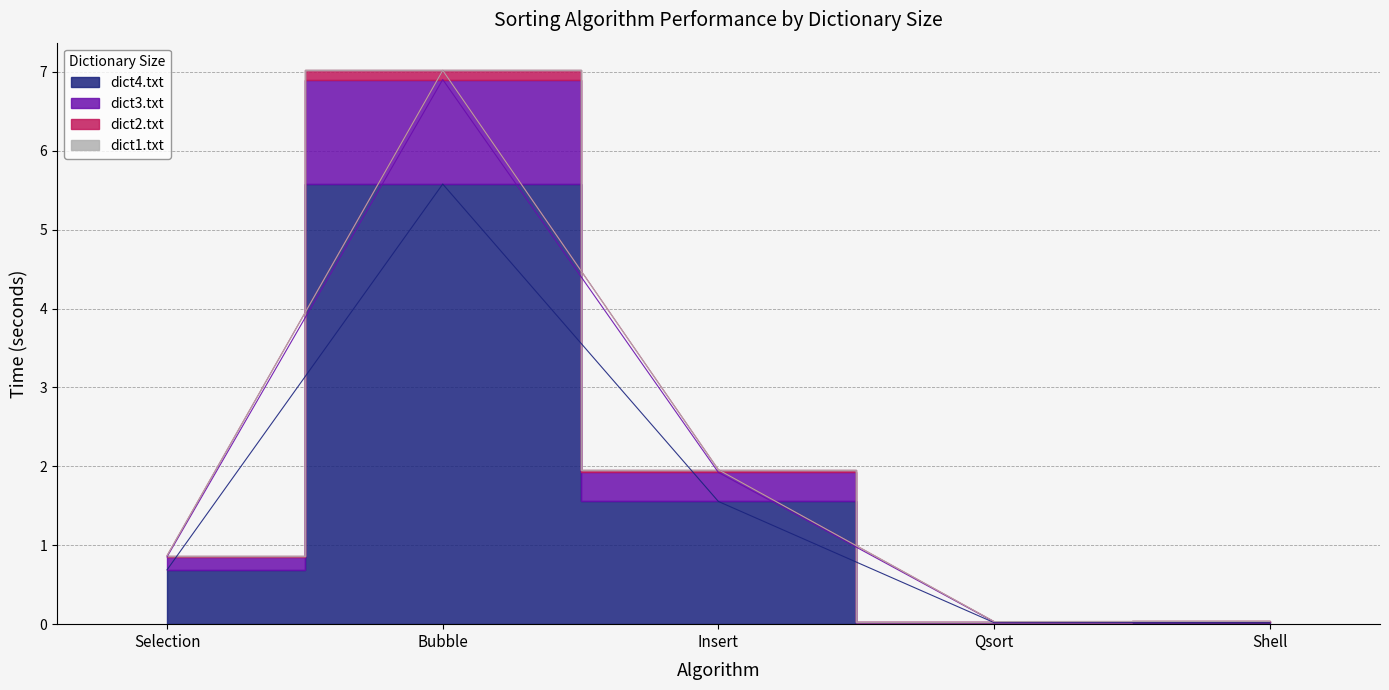

Between Qsort and Shell, which series saw the biggest shift?

dict4.txt